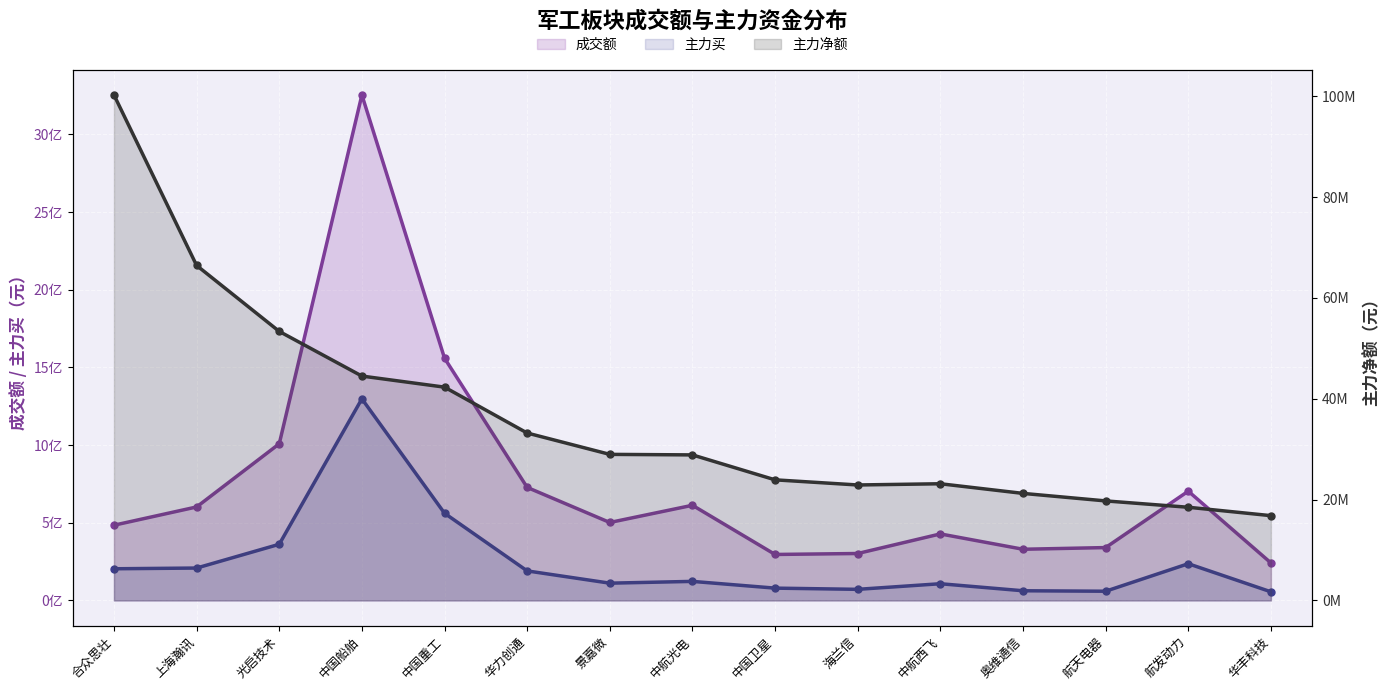

What is the maximum value for 主力净额?

100281901